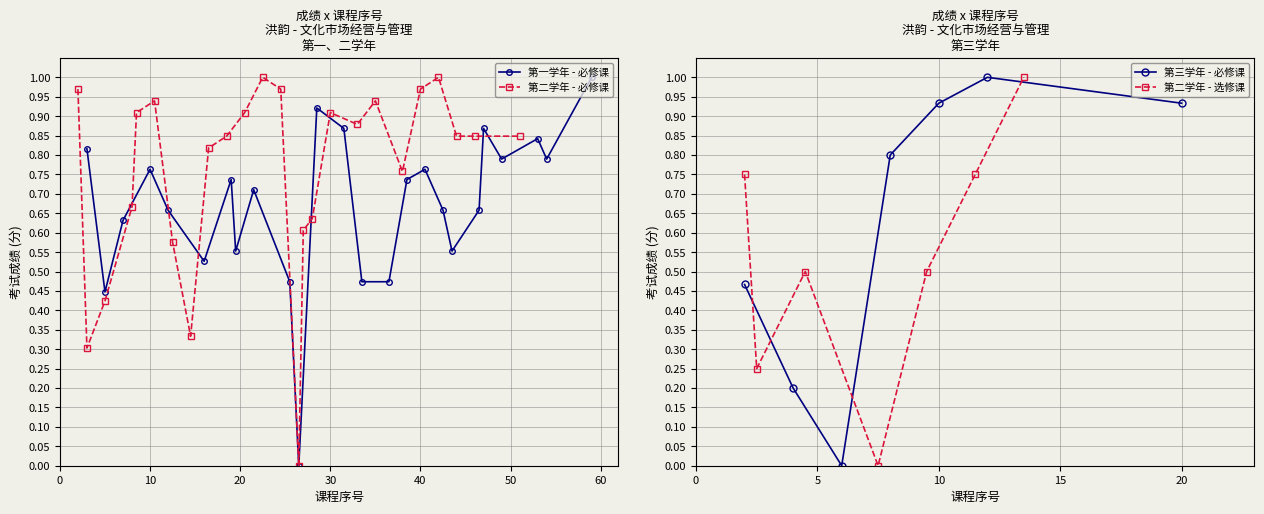

Which series has the widest spread of values?

第一学年 (必修课)